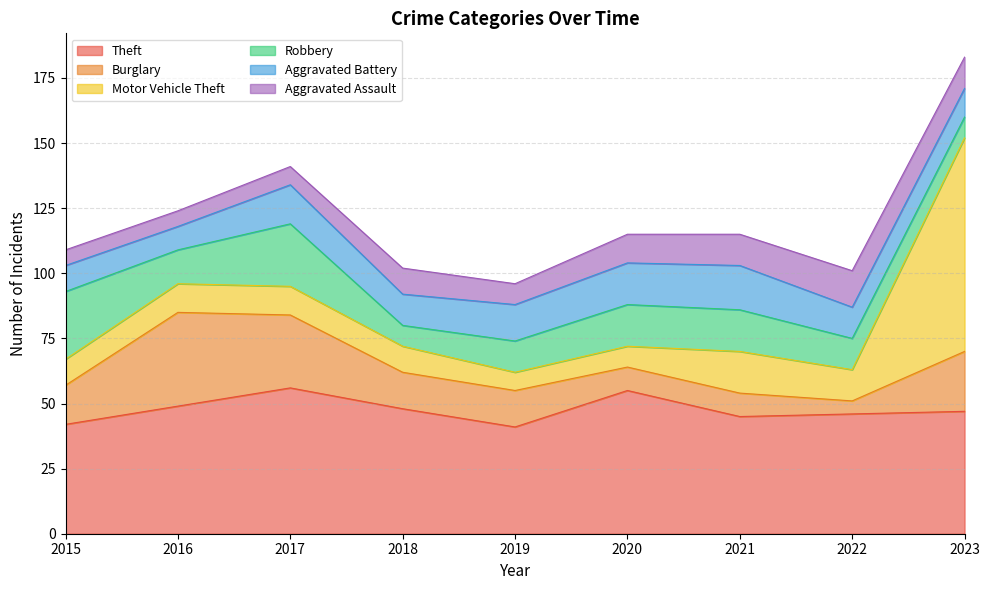

What value does the Robbery series have at 2016, to the nearest 10?

10